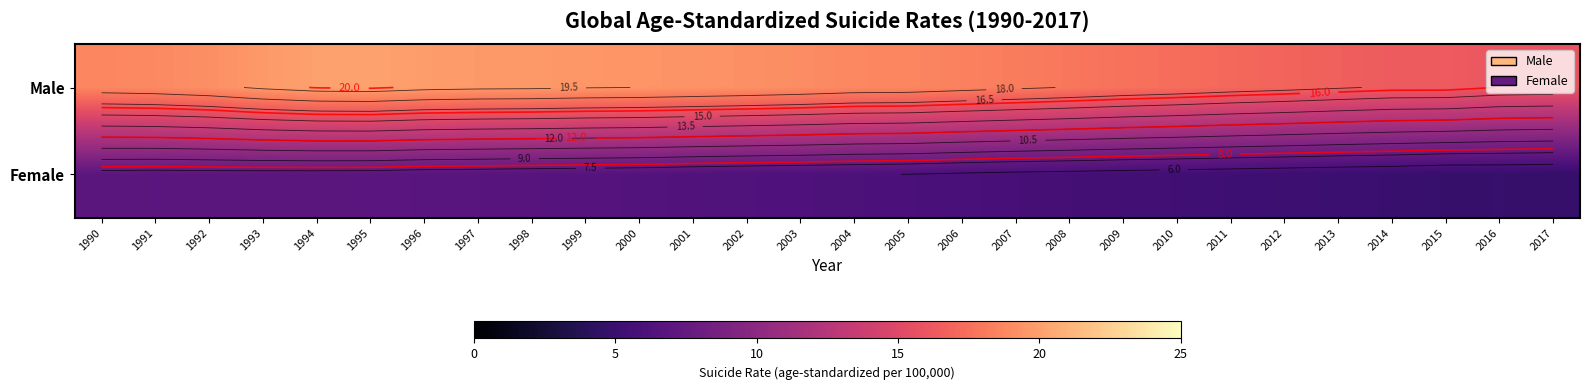

The value of Female at 1994 is 4.2. True or false?

False